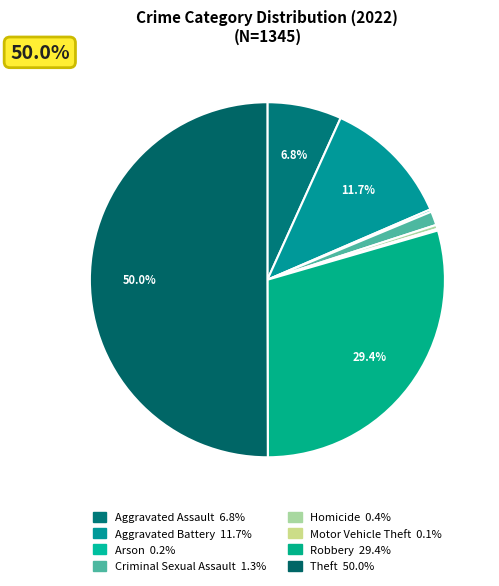

Is the sum of Motor Vehicle Theft and Aggravated Assault greater than half?

No